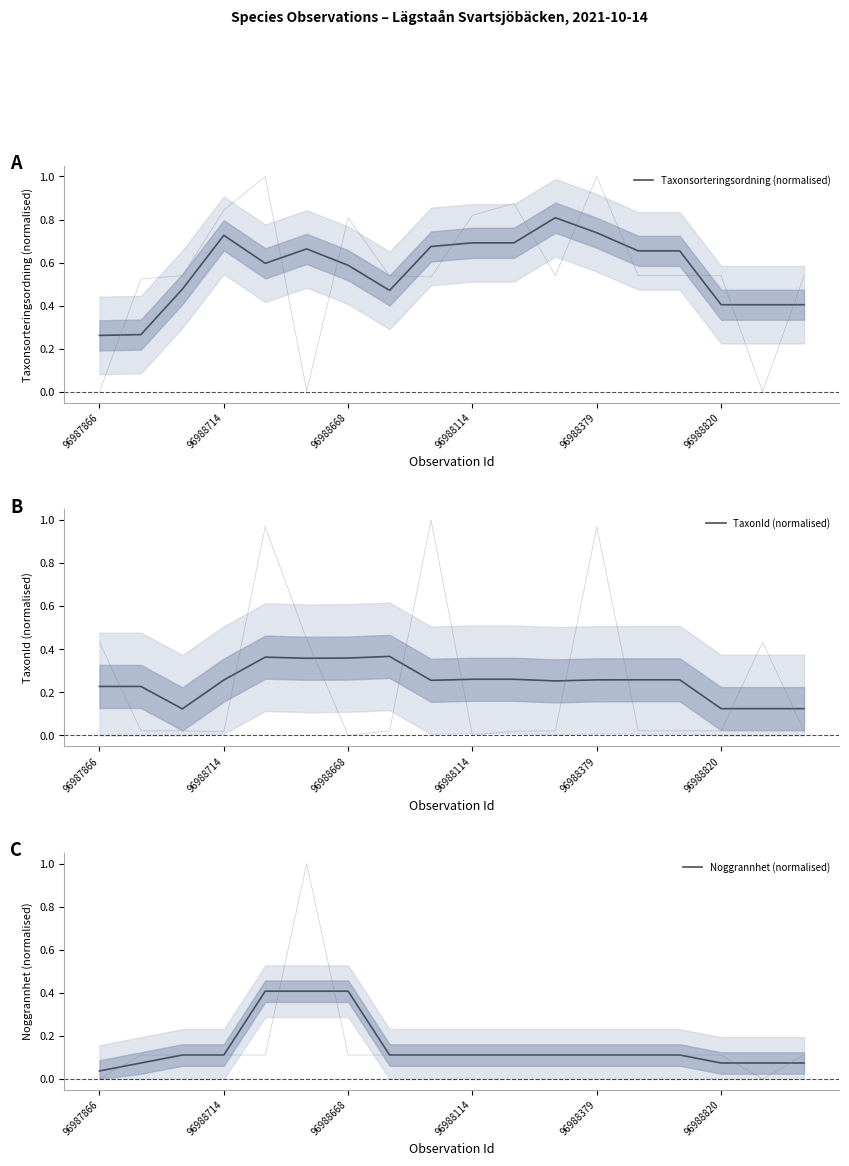

What is the value of the Taxonsorteringsordning (normalised) point at the 15th from the left?

0.7